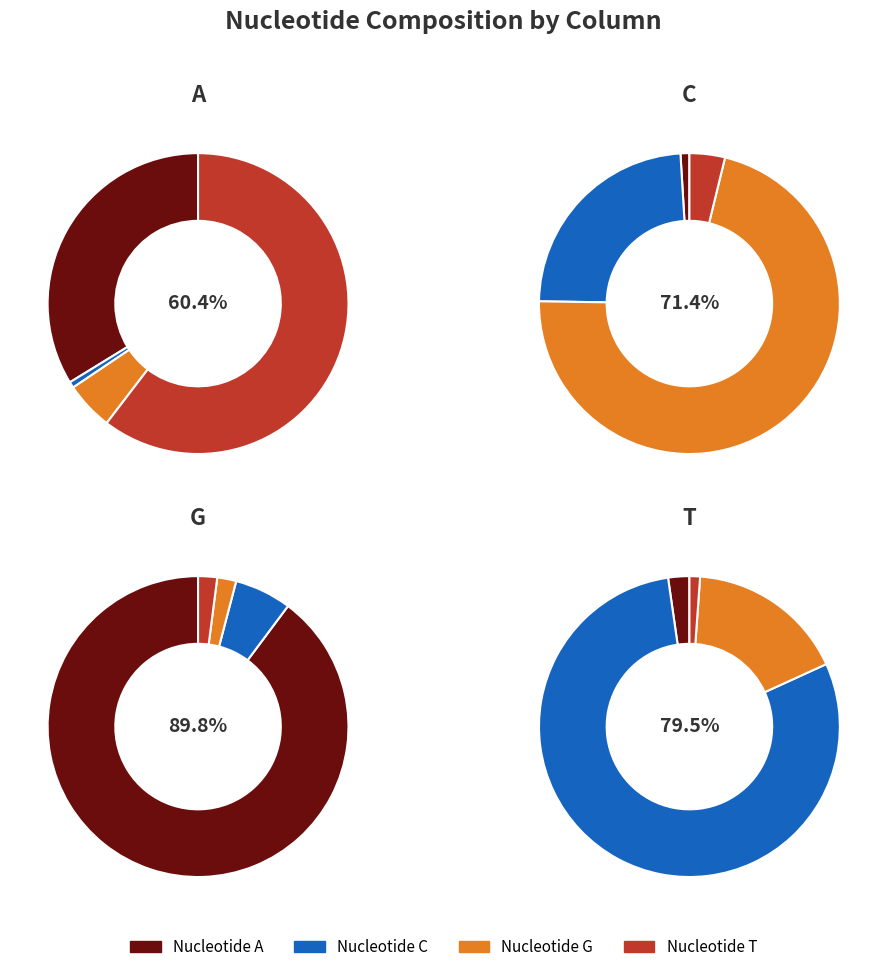

Which category has the smallest portion of the pie?

C